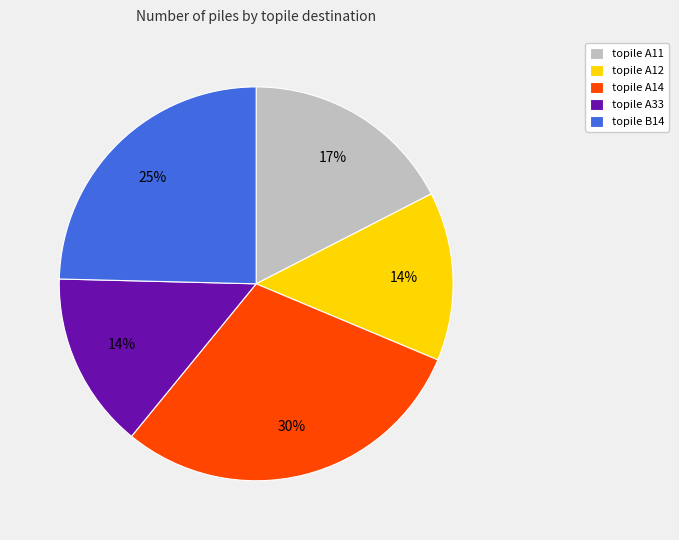

Between topile B14 and topile A11, which is larger?

topile B14